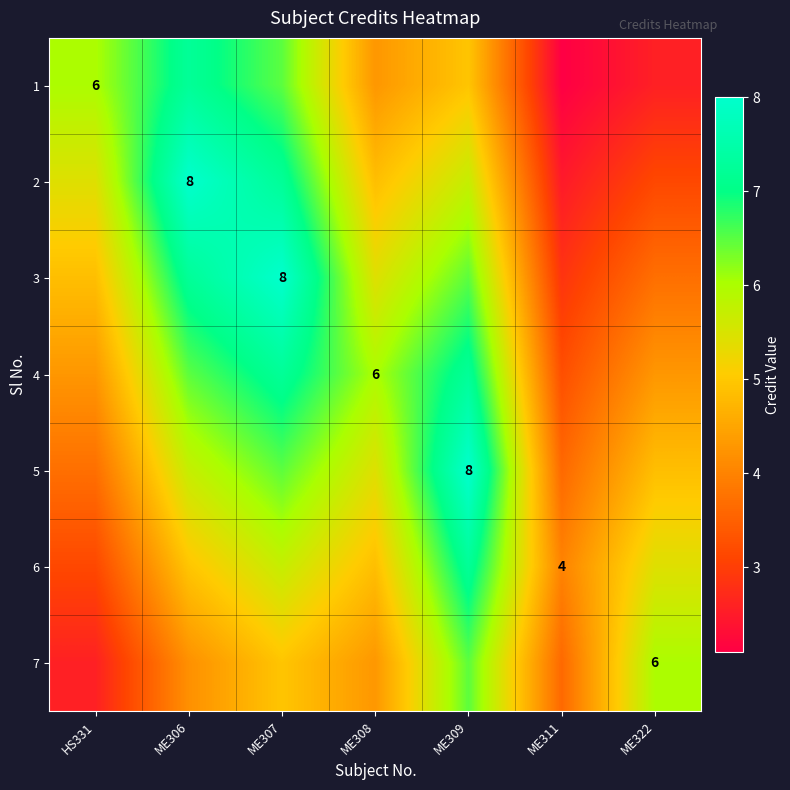

Is it true that 6 equals 4.9 at ME308?

True